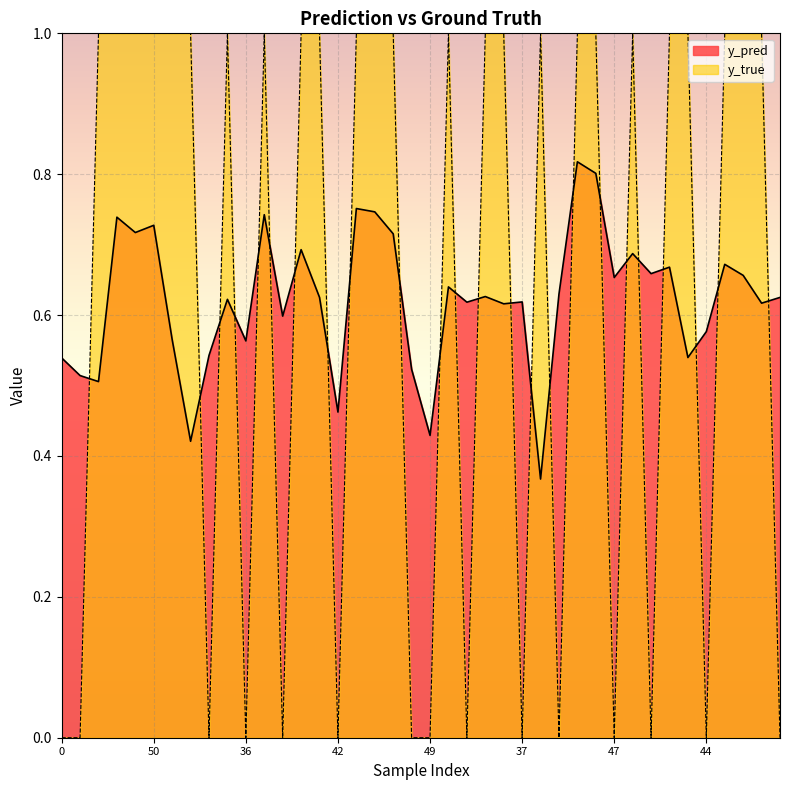

Where is the first local maximum for y_pred?

23